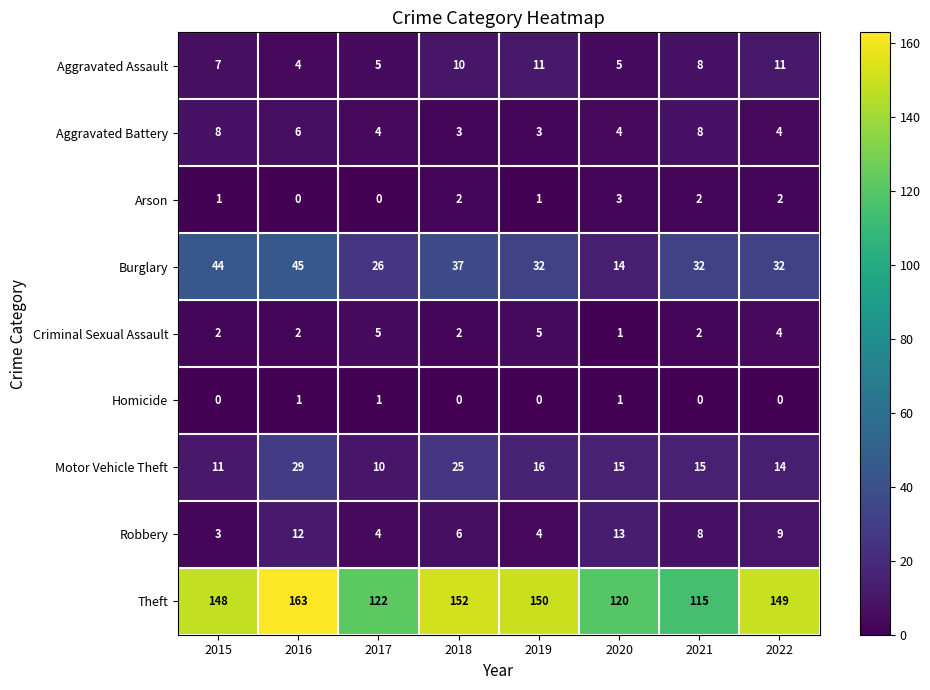

How many values in the Motor Vehicle Theft series are below 15?

3